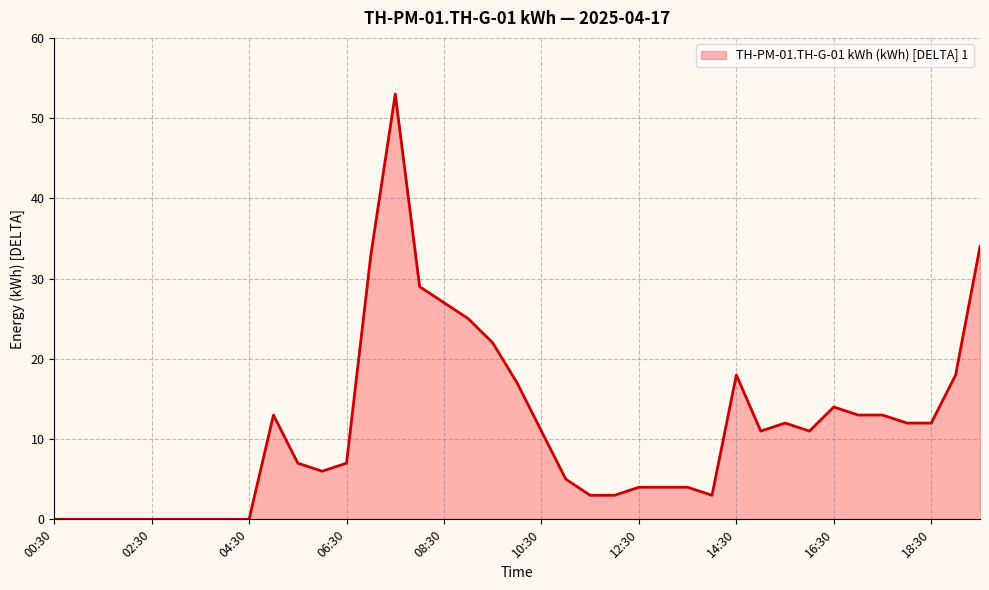

Reading left to right, extract all data points from this chart.

0	0	0	0	0	0	0	0	0	13	7	6	7	33	53	29	27	25	22	17	11	5	3	3	4	4	4	3	18	11	12	11	14	13	13	12	12	18	34